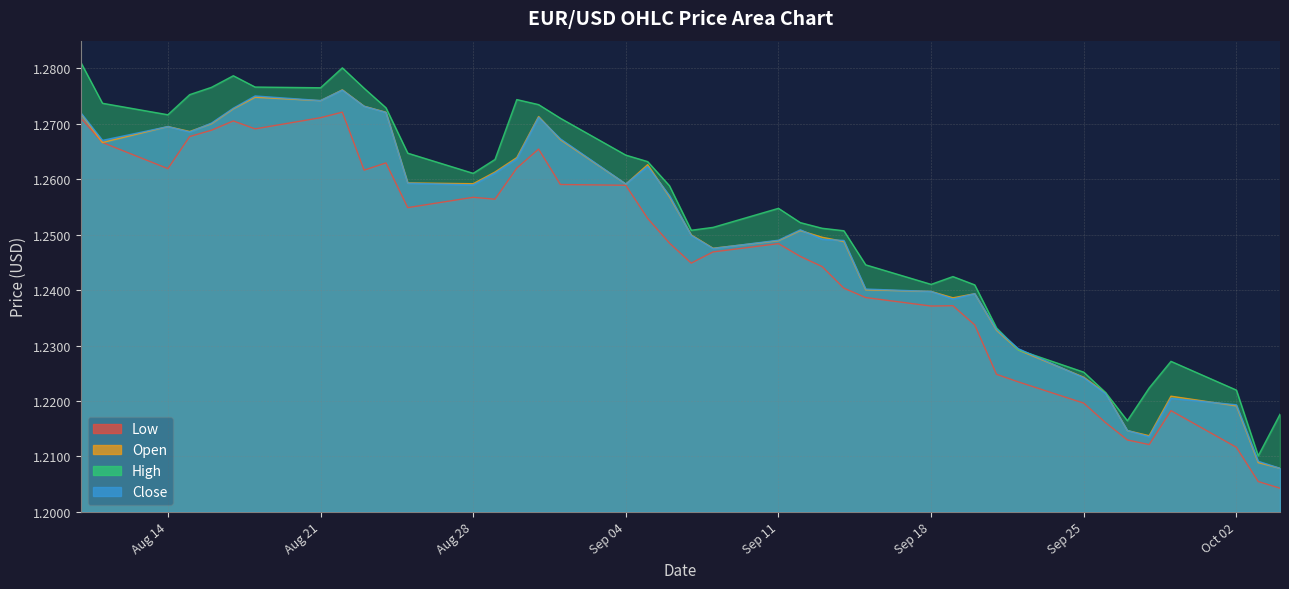

At which category does the chart reach its minimum across all series?

2023-10-04